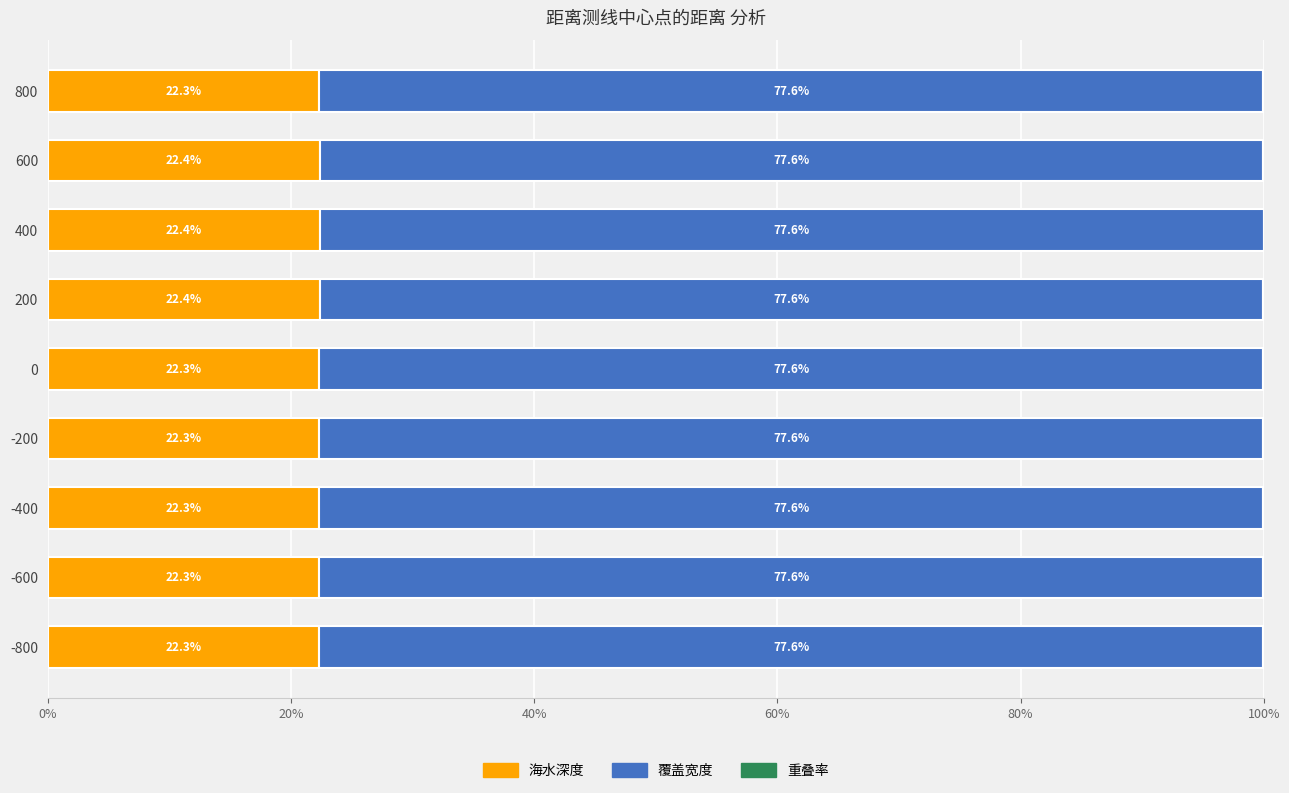

What is the total value across all series at 600?

100.0